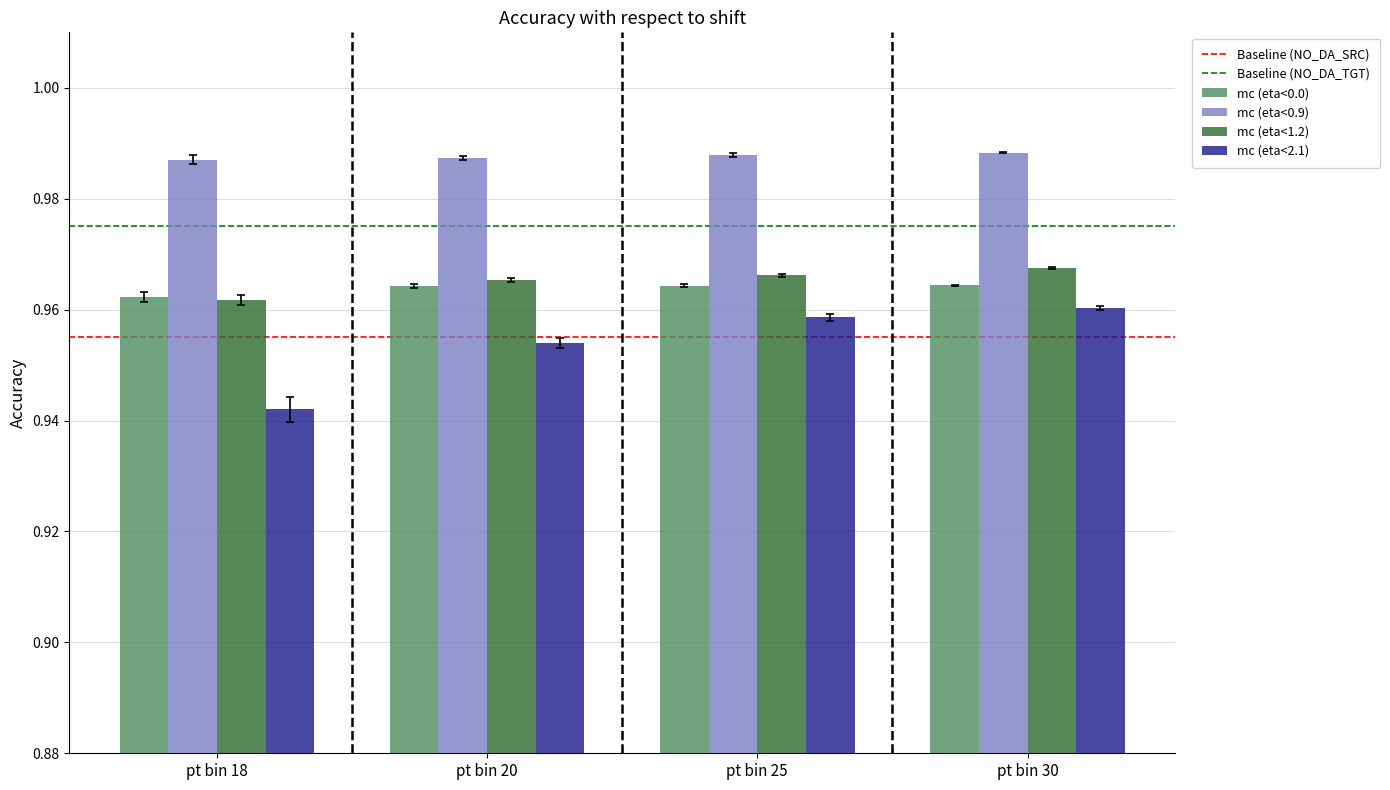

Which series has the largest total across all categories?

mc (eta<0.9)